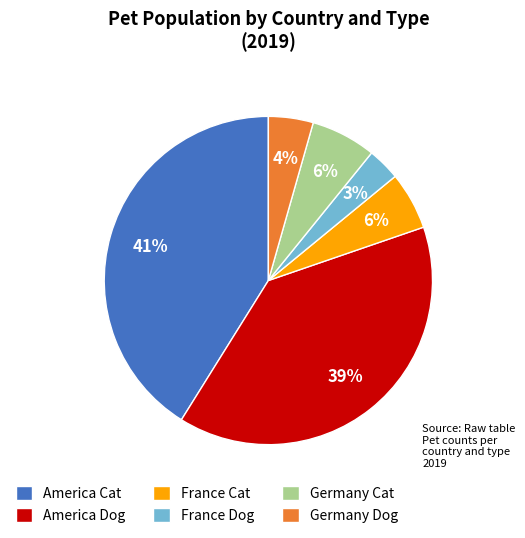

How many segments does this pie chart have?

6